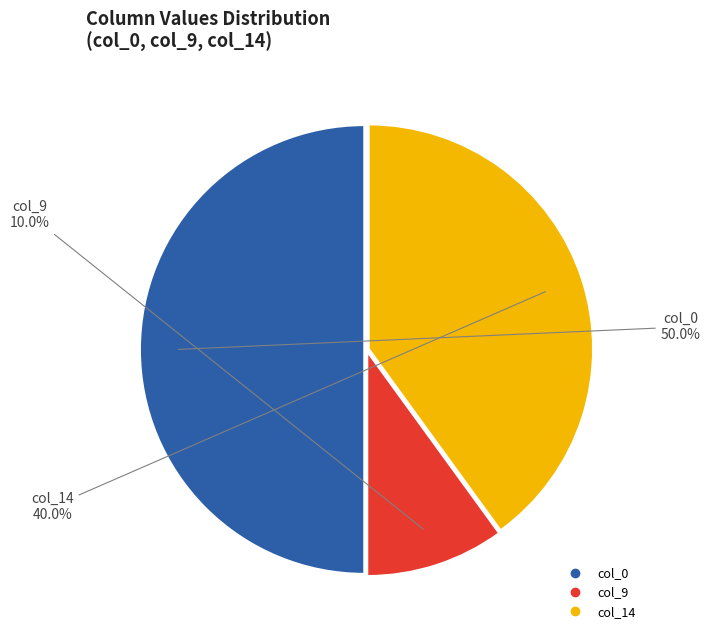

What is the total percentage of col_14 and col_9?

50.0%